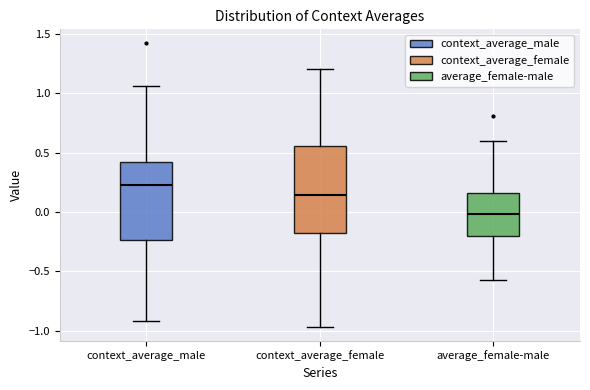

Which box is the tallest, from its lower edge to its upper edge?

context_average_female